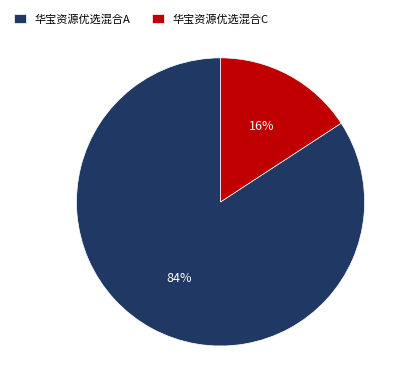

Is the sum of 华宝资源优选混合A and 华宝资源优选混合C greater than half?

Yes